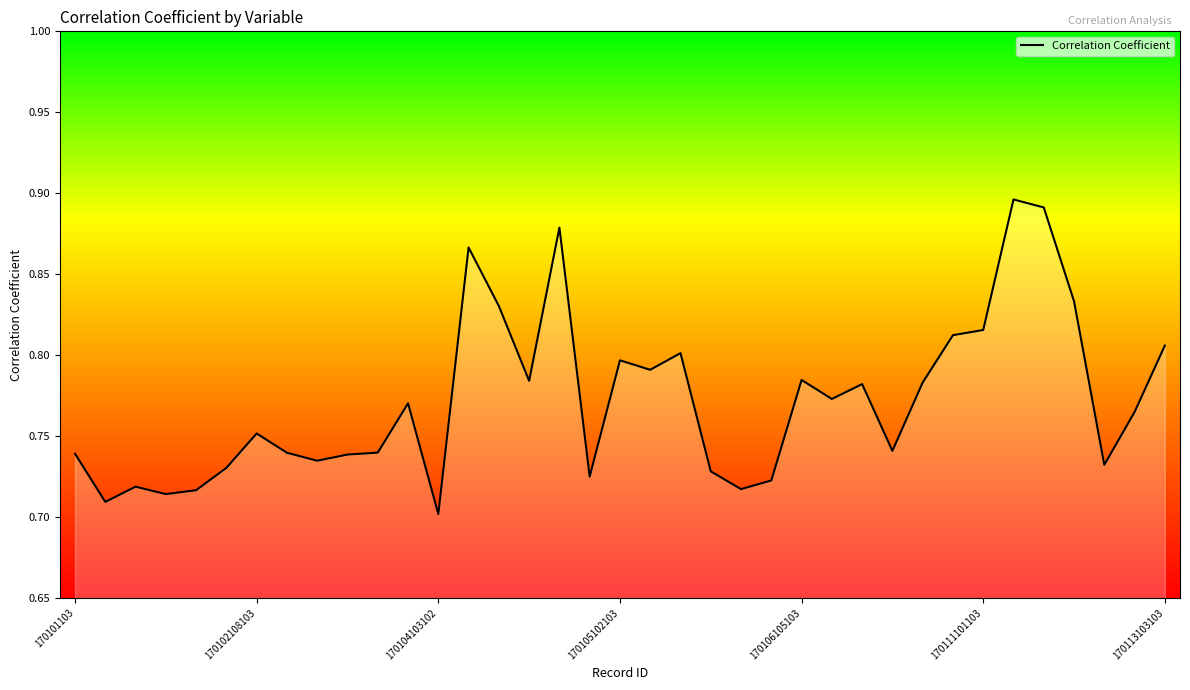

Reading right to left, transcribe all the data shown in this chart.

170113103103=0.8	170113102103=0.8	170111103103=0.7	170111102103=0.8	170111102102=0.9	170111102101=0.9	170111101103=0.8	170107104103=0.8	170107103103=0.8	170107101103=0.7	170106107103=0.8	170106106103=0.8	170106105103=0.8	170106104103=0.7	170106102103=0.7	170106101103=0.7	170105104103=0.8	170105103103=0.8	170105102103=0.8	170105101103=0.7	170104106103=0.9	170104105103=0.8	170104105102=0.8	170104105101=0.9	170104103102=0.7	170104103101=0.8	170104102103=0.7	170103102103=0.7	170103101103=0.7	170102109103=0.7	170102108103=0.8	170102107103=0.7	170102105103=0.7	170102104103=0.7	170102103103=0.7	170102101103=0.7	170101103=0.7